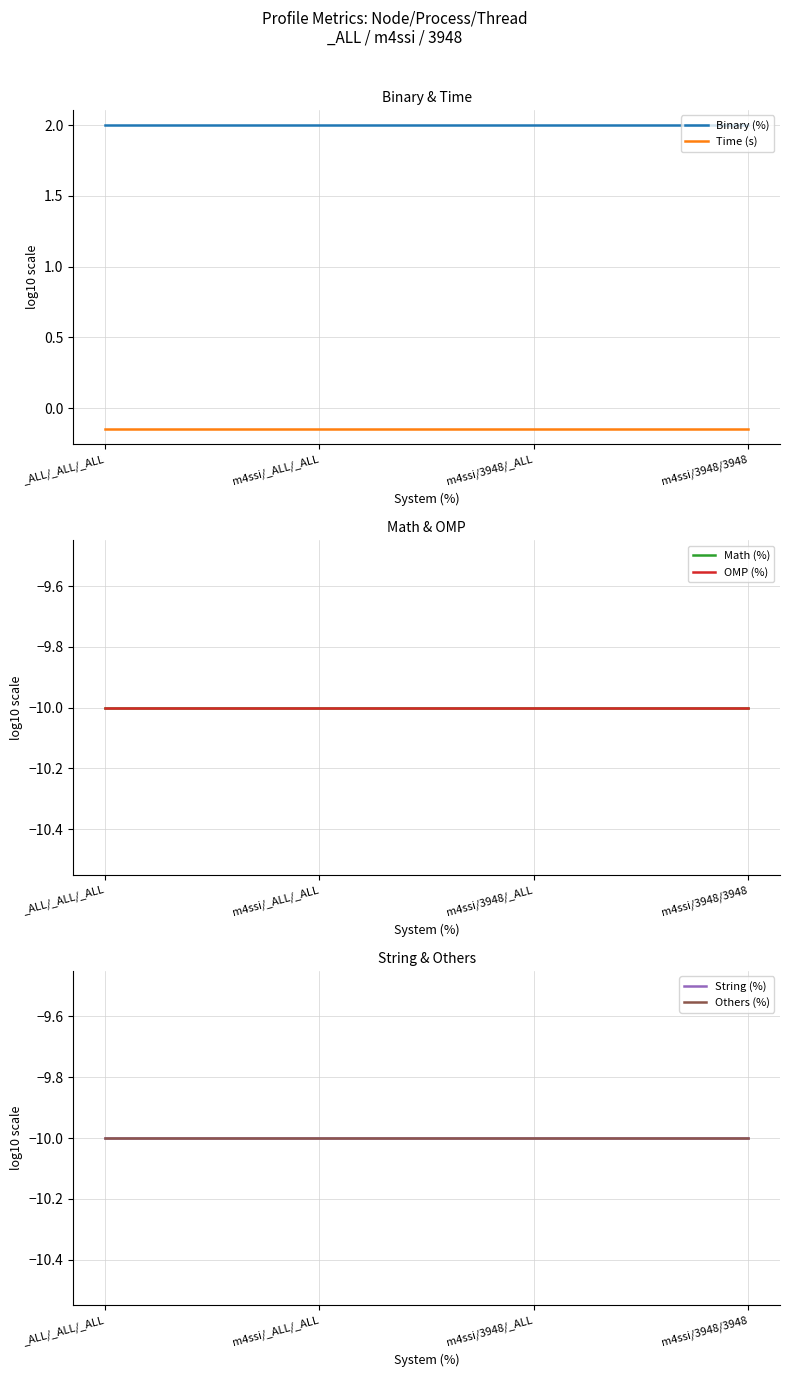

Between _ALL/_ALL/_ALL and m4ssi/3948/_ALL, which series saw the biggest shift?

Binary (%)